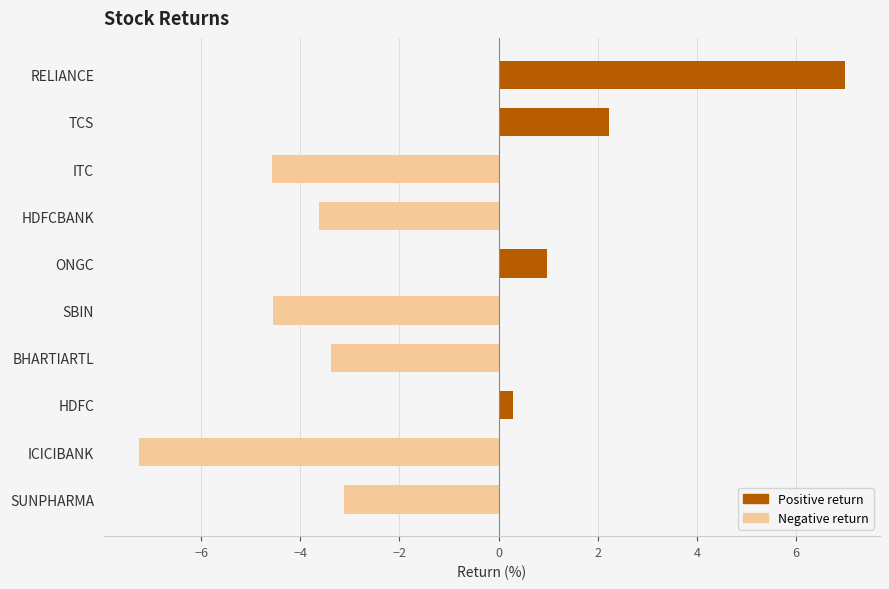

How many negative values are there?

6